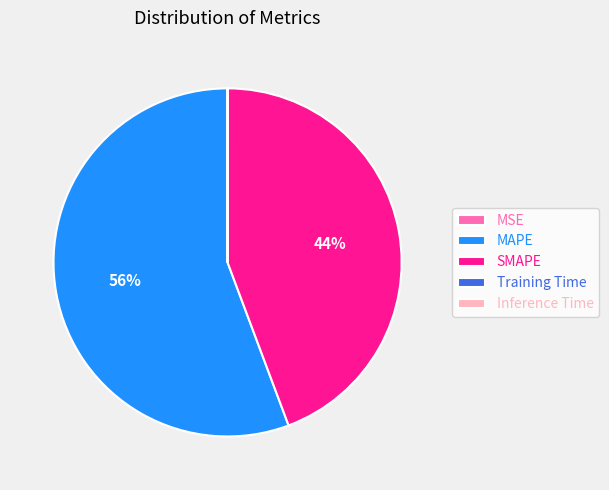

What is the largest slice in the pie chart?

MAPE